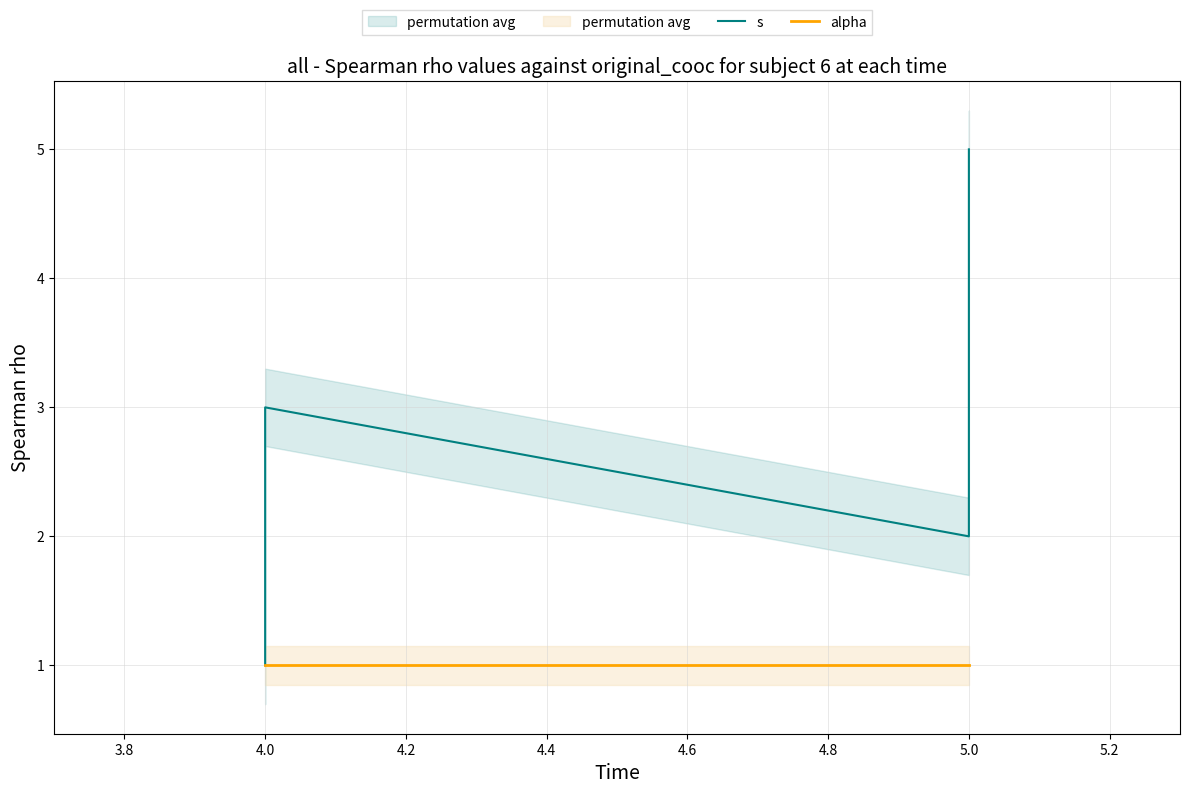

Reading left to right, extract all data points from this chart.

s: 1	3	2	4	5
alpha: 1	1	1	1	1